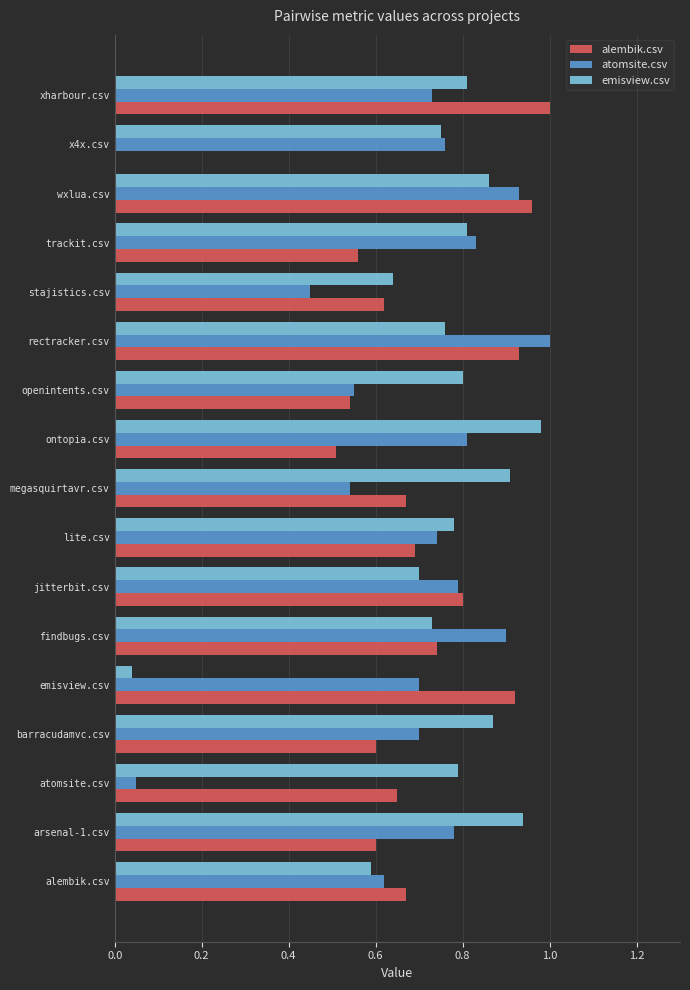

How many series are shown in this chart?

3